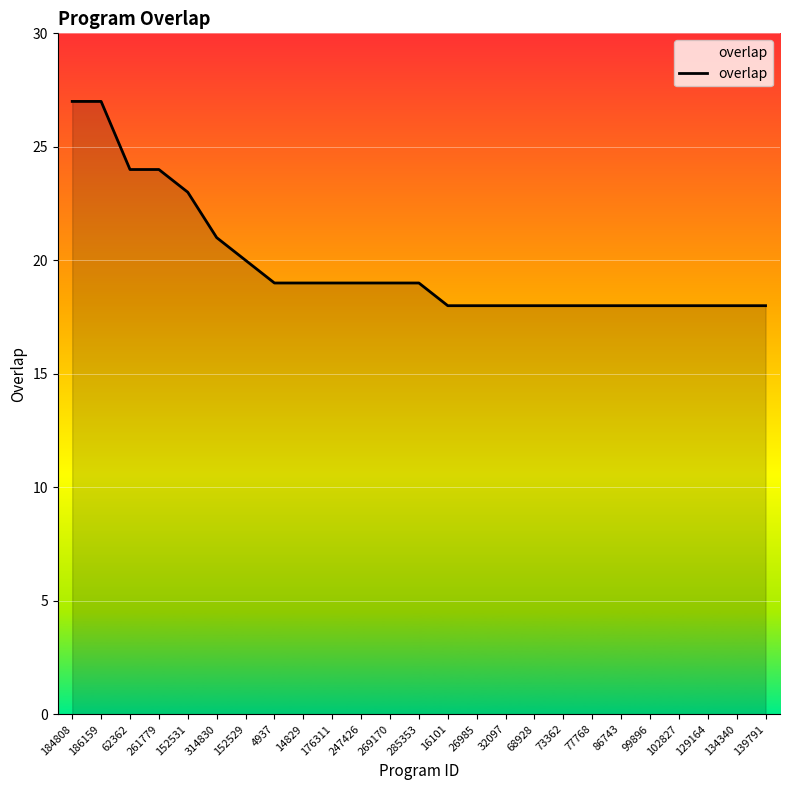

How many lines are shown in the chart?

1